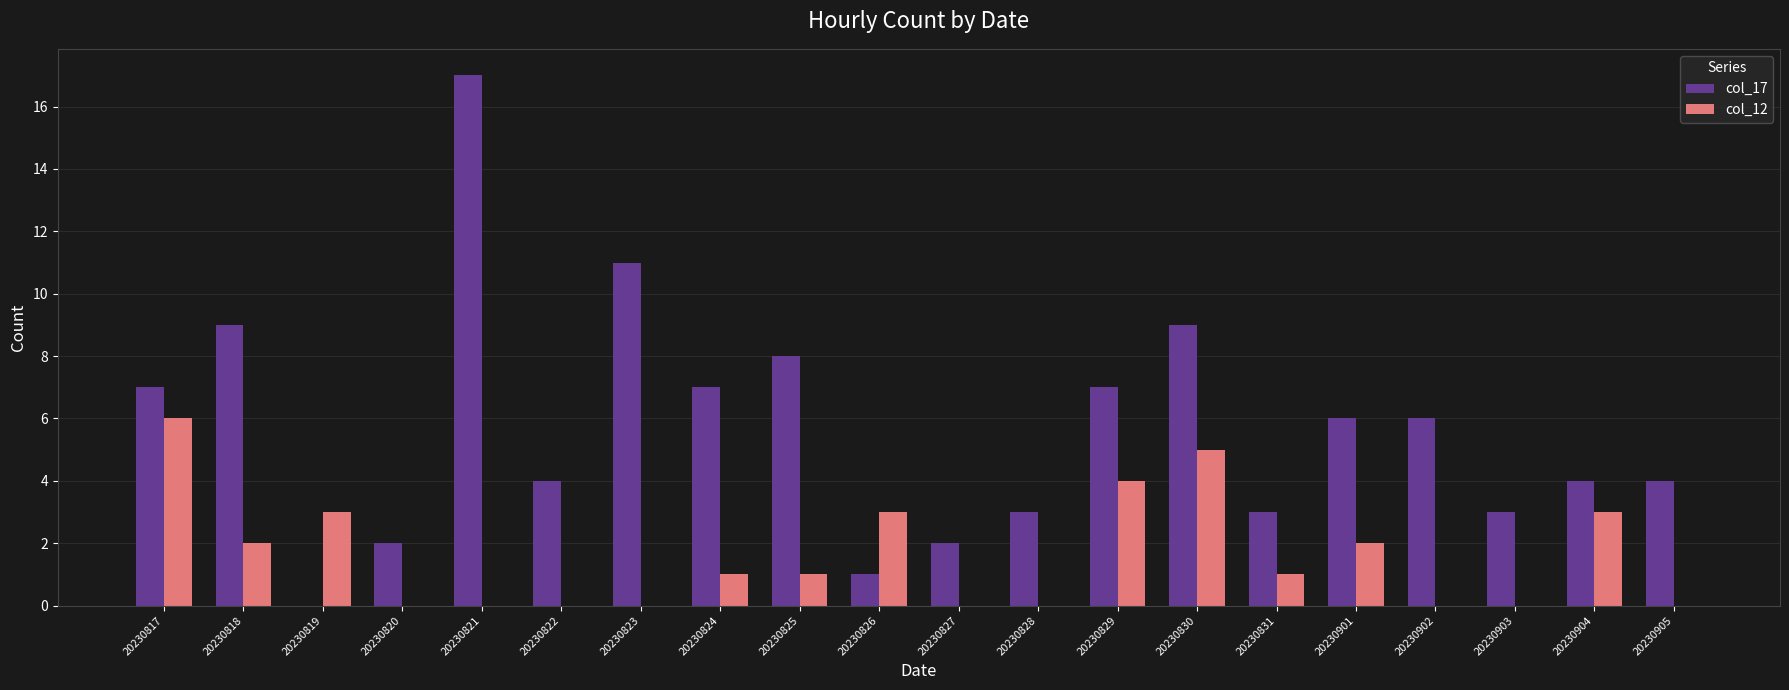

At which label does col_12 reach its peak?

20230817